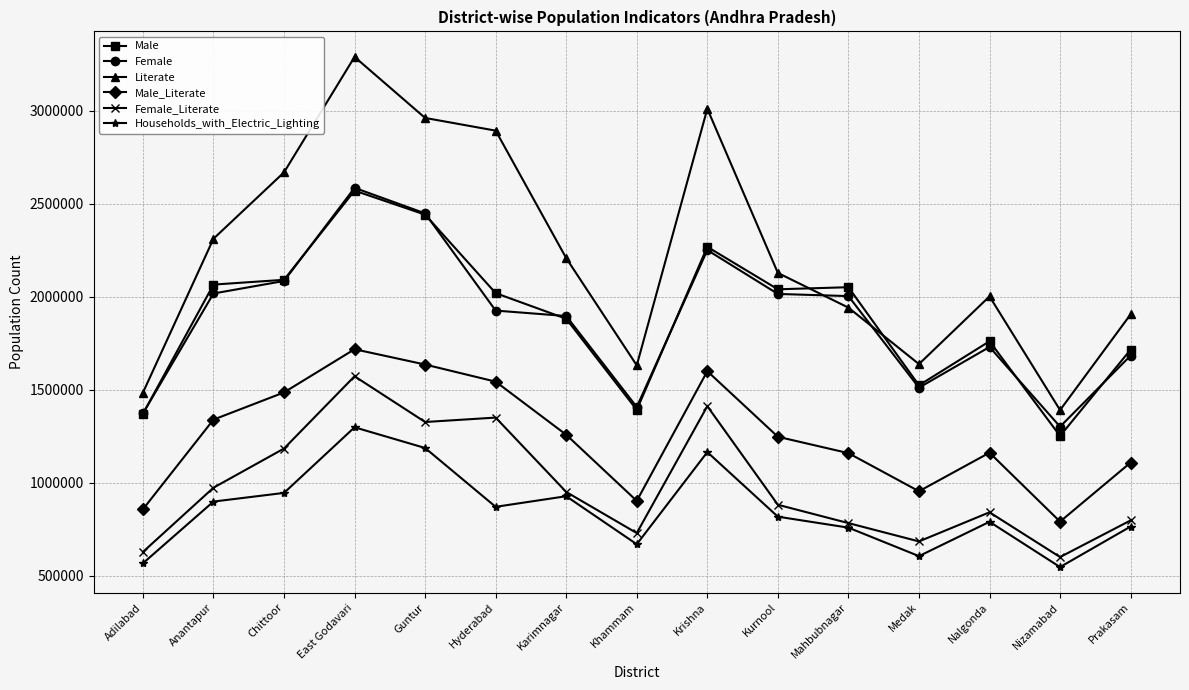

How many intersections are there between Female and Literate?

2